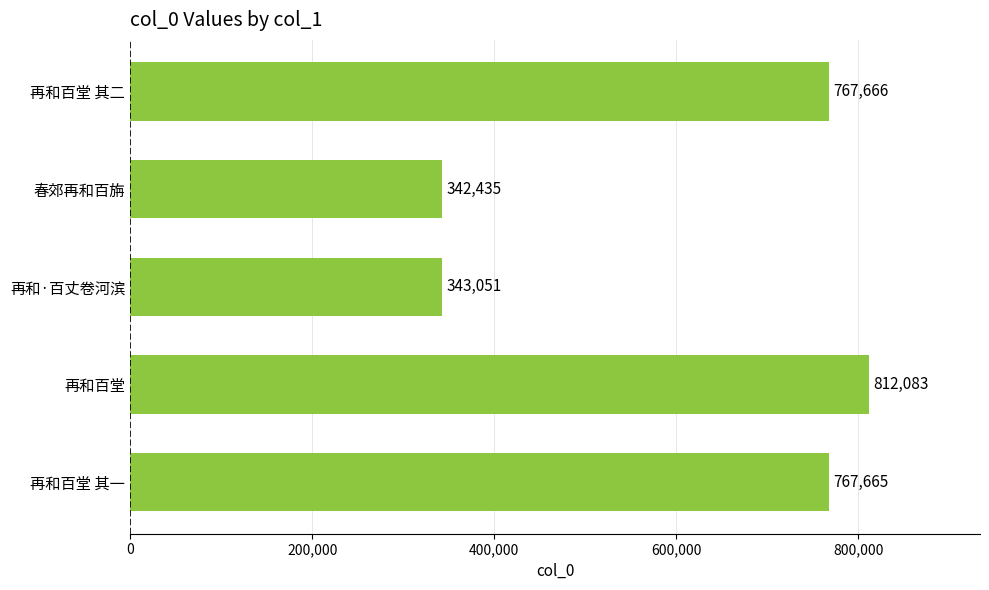

Rank the categories by value from lowest to highest.

春郊再和百旃, 再和·百丈卷河滨, 再和百堂 其一, 再和百堂 其二, 再和百堂